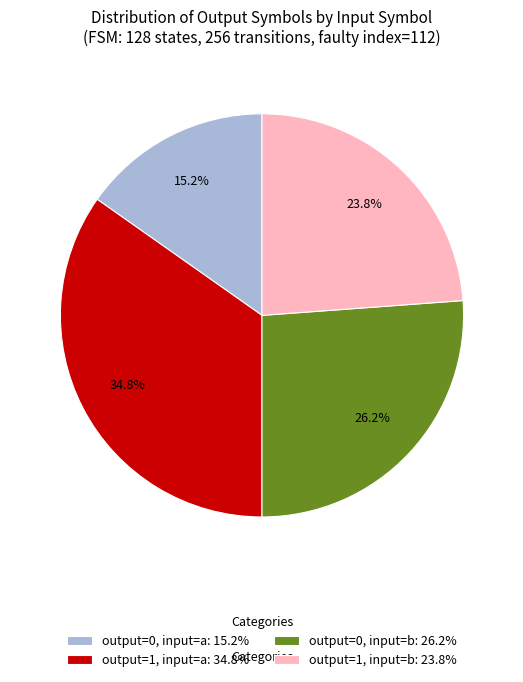

Which has a higher value, output=0, input=b: 26.2% or output=0, input=a: 15.2%?

output=0, input=b: 26.2%